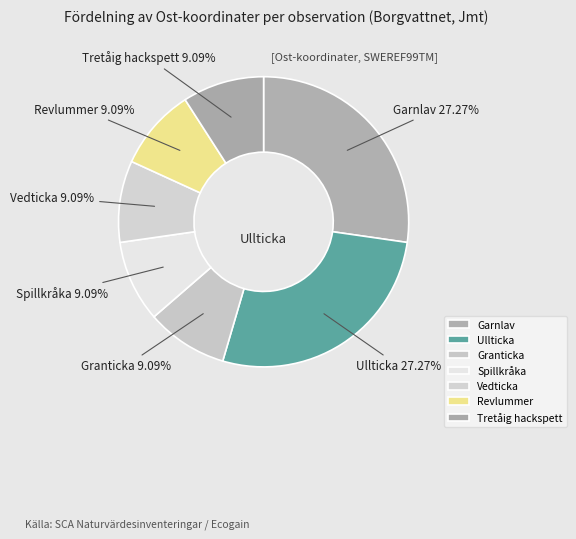

Is there any slice that represents more than half of the pie?

No